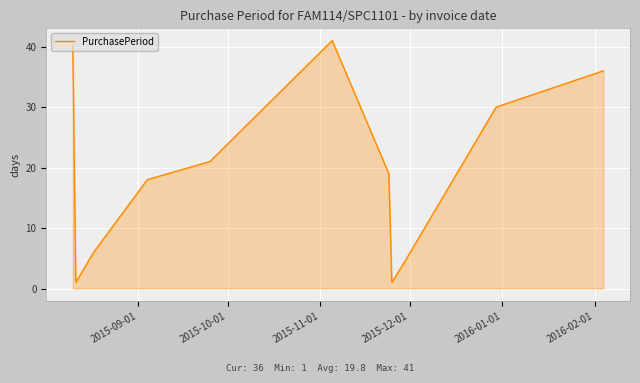

What is the difference between the maximum and minimum values?

40